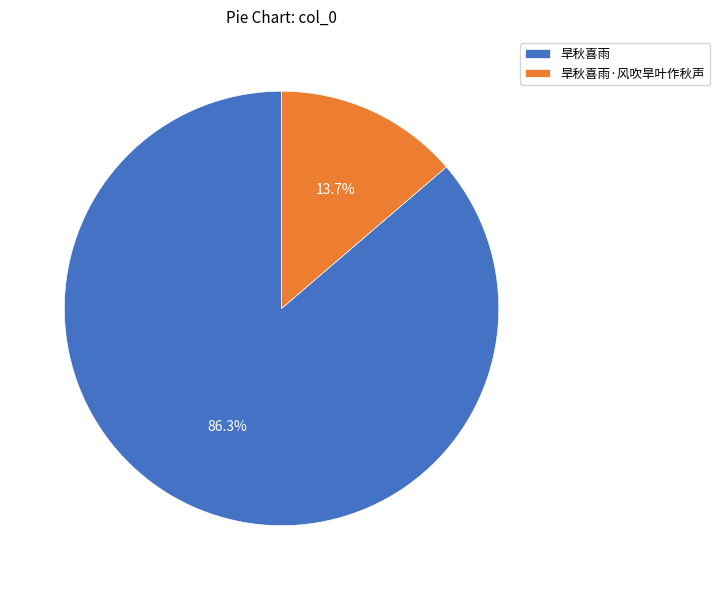

Is there any slice that represents more than half of the pie?

Yes